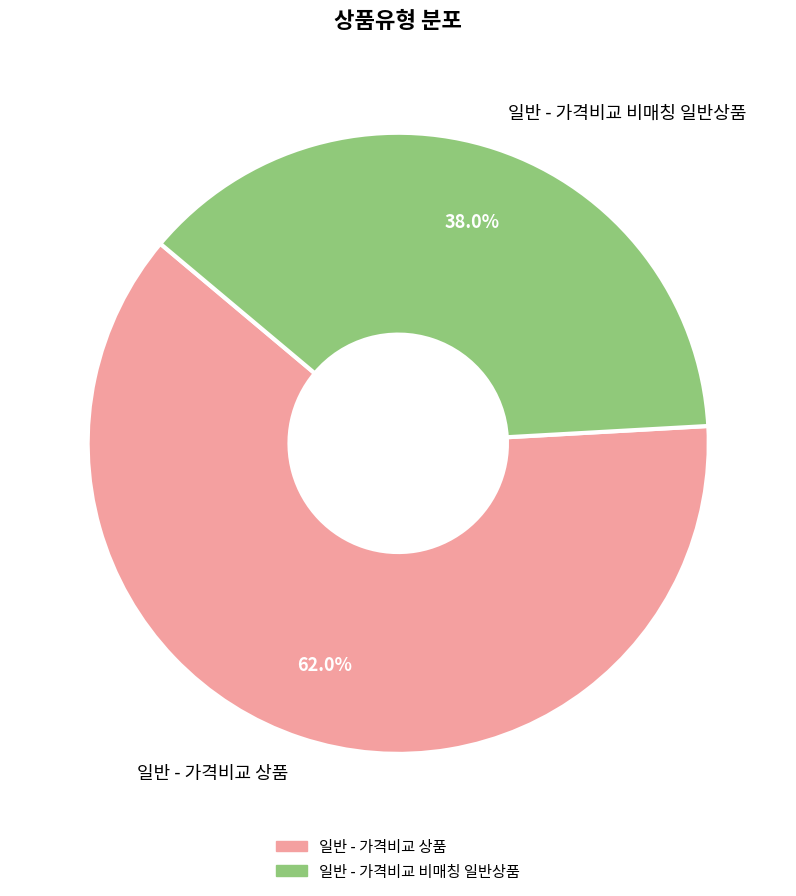

The 일반 - 가격비교 비매칭 일반상품 slice represents 50% of the pie. True or false?

False